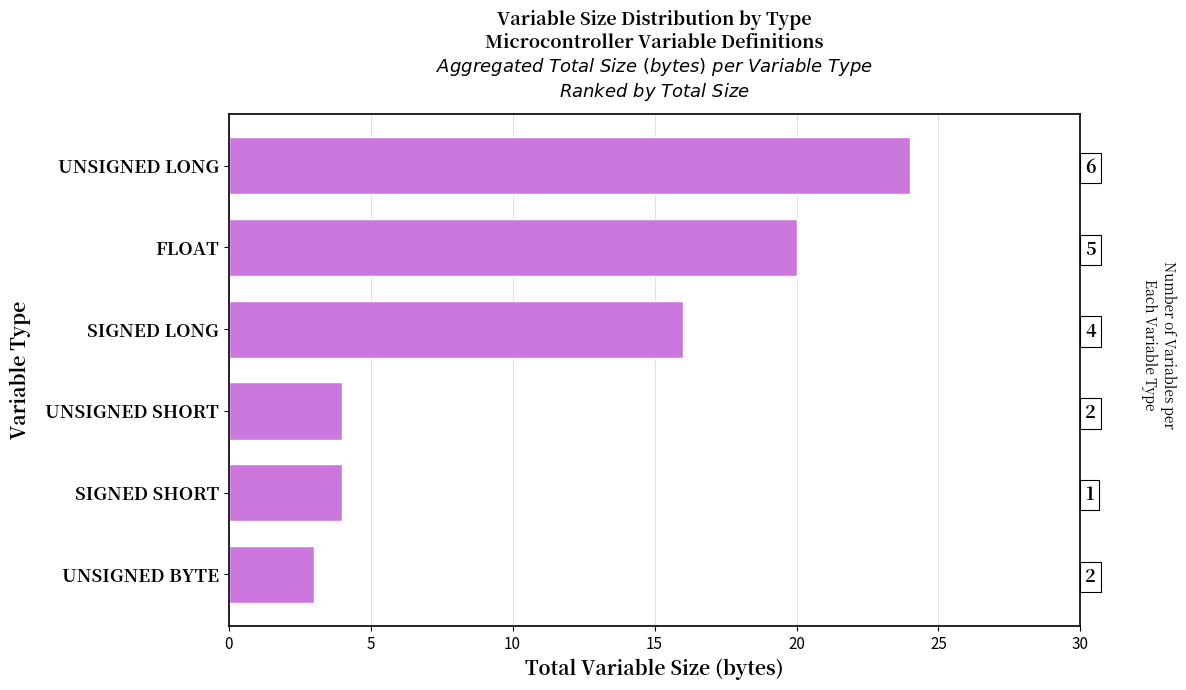

The chart shows a value of 24 at UNSIGNED LONG. True or false?

True